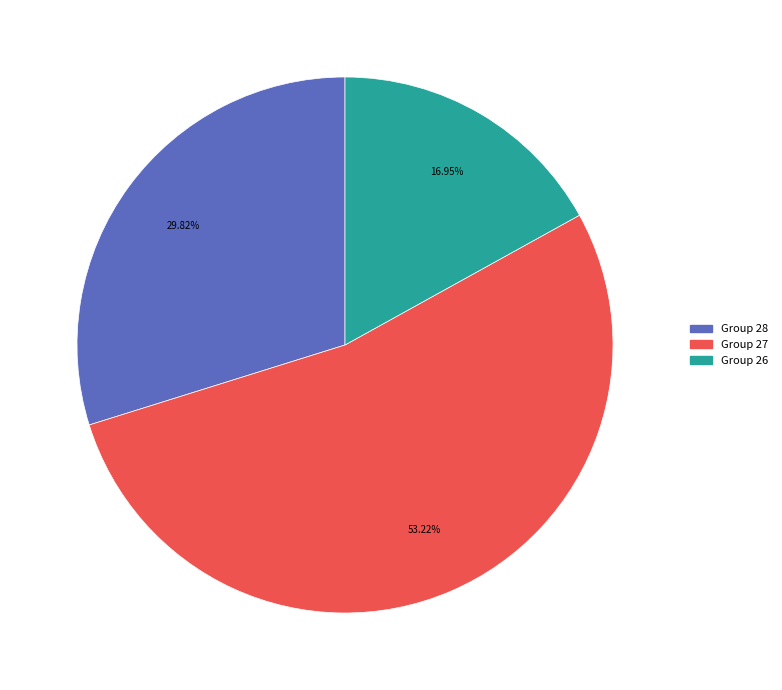

Is there a majority slice in this chart?

Yes